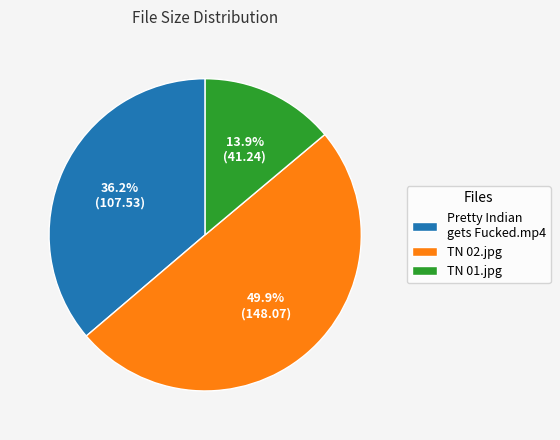

Which has a higher value, Pretty Indian gets Fucked.mp4 or TN 01.jpg?

Pretty Indian gets Fucked.mp4